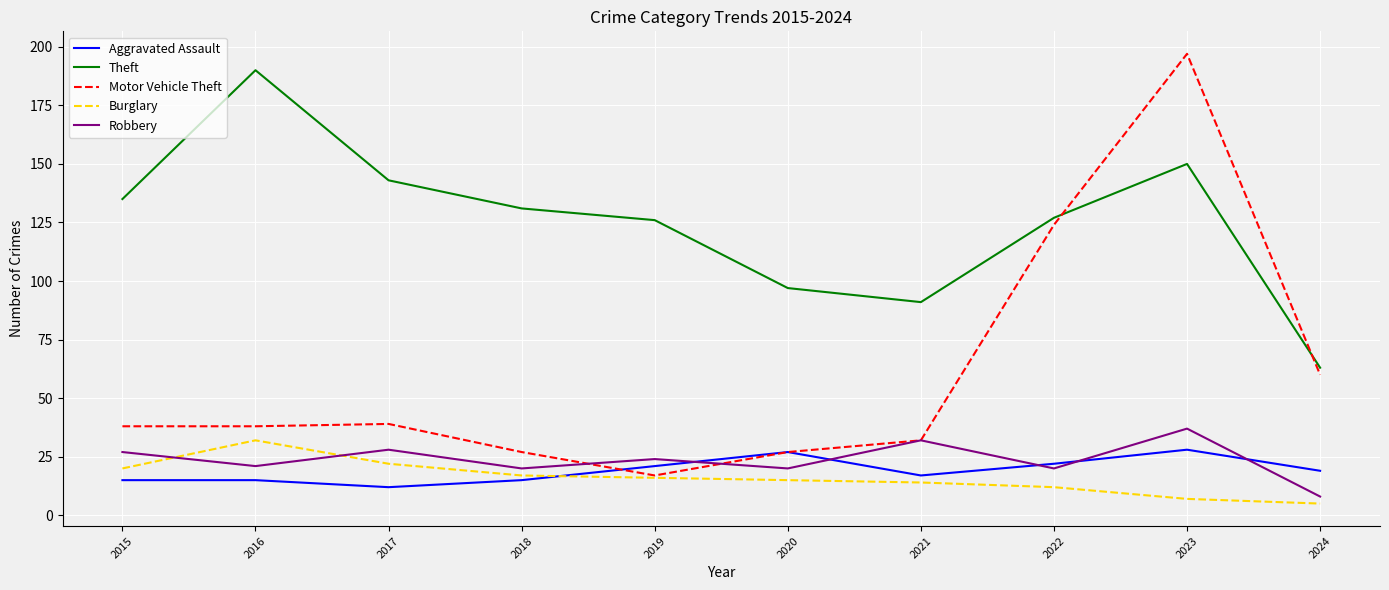

What is the sum of all Theft values?

1253